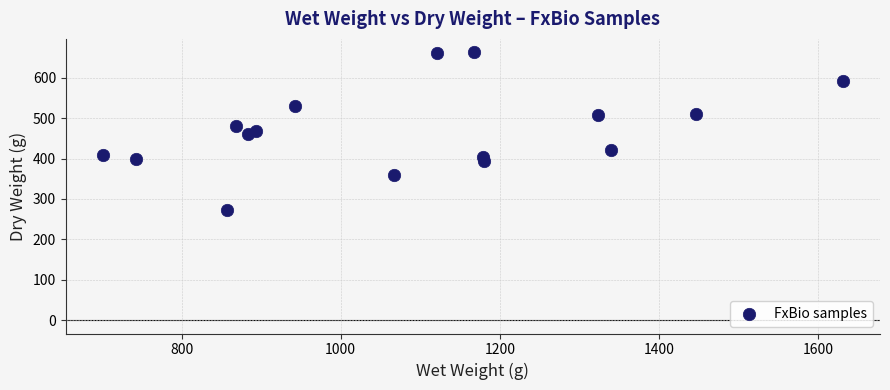

What is the range of Y values (max minus min)?

391